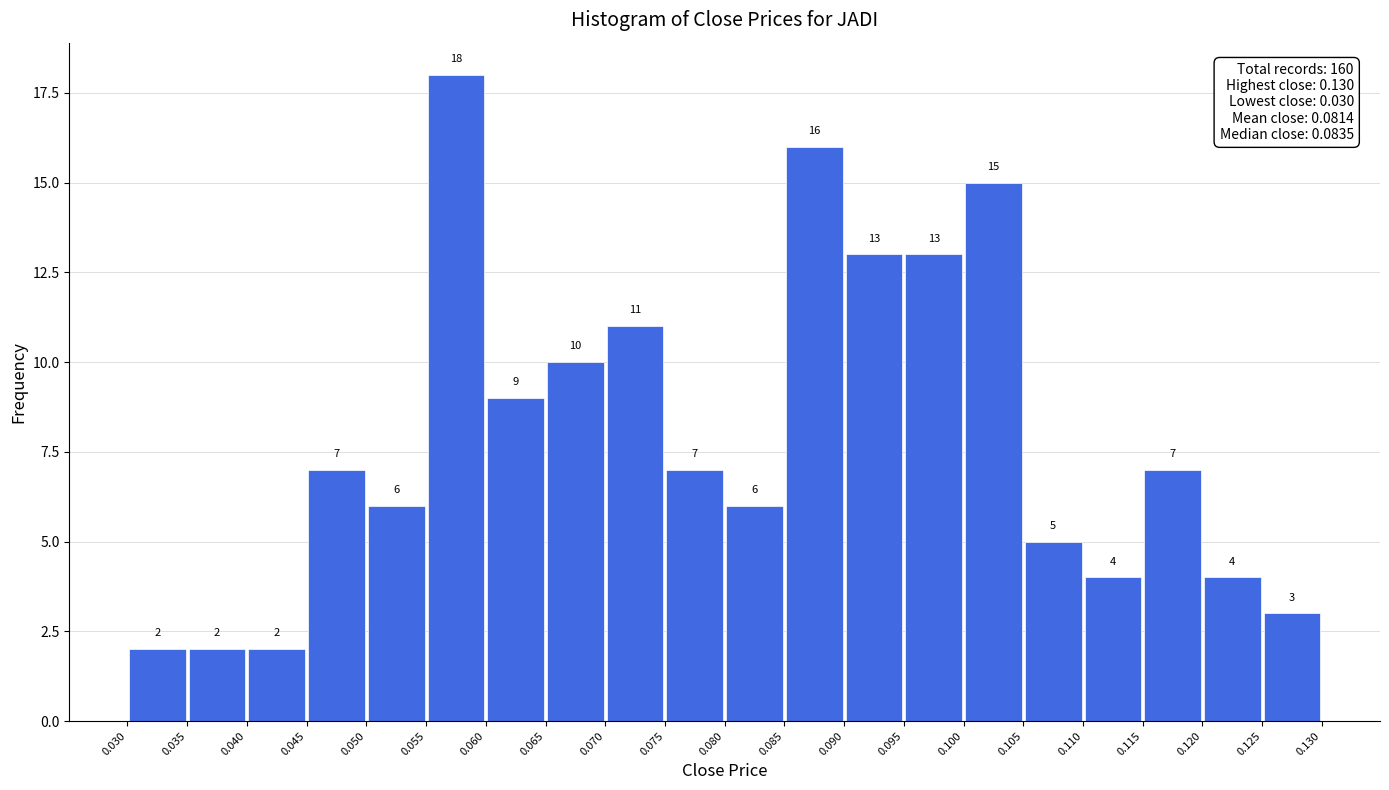

How tall is the bar that spans 0.065 to 0.070 on the x-axis?

10